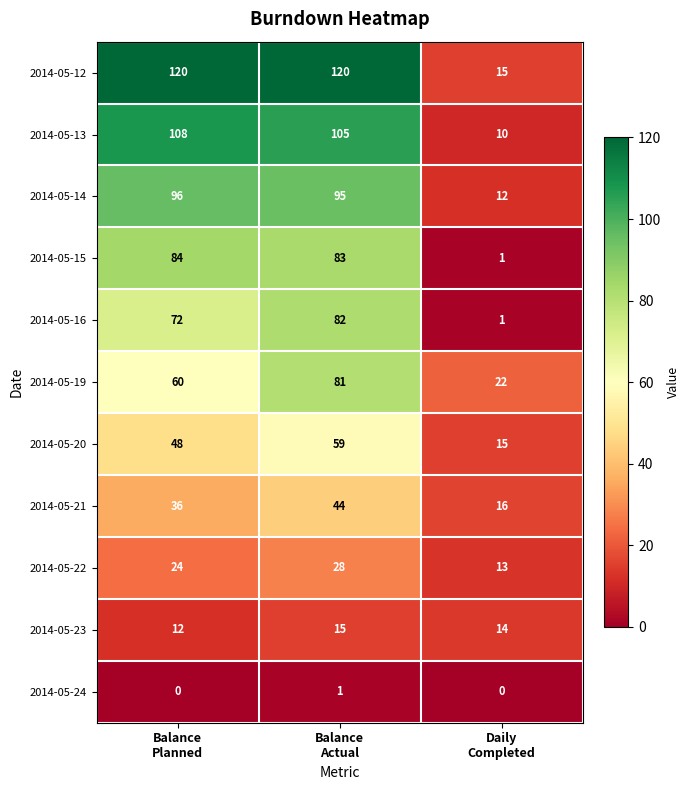

What is the difference between the maximum and second lowest values in the 2014-05-13 series?

3